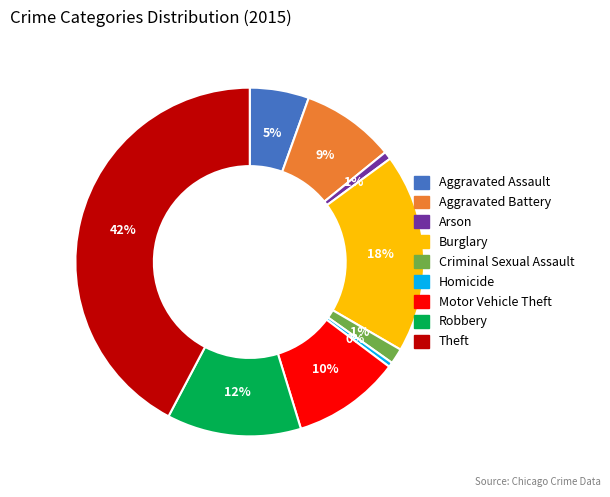

Which slice is the largest?

Theft